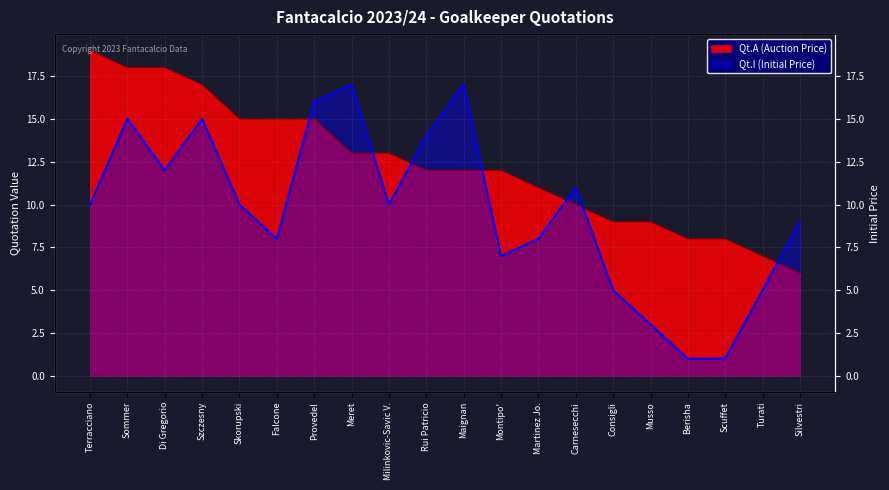

What is the difference between the second highest and second lowest values in the Qt.I (Initial Price) series?

16